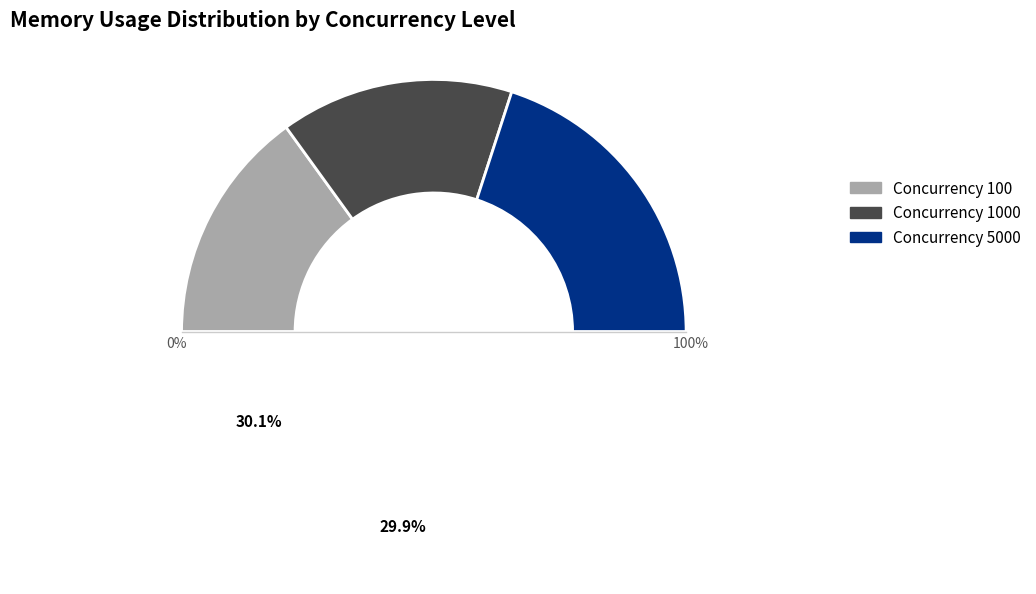

To the nearest percent, what is the combined percentage of 1000 and 100?

60%